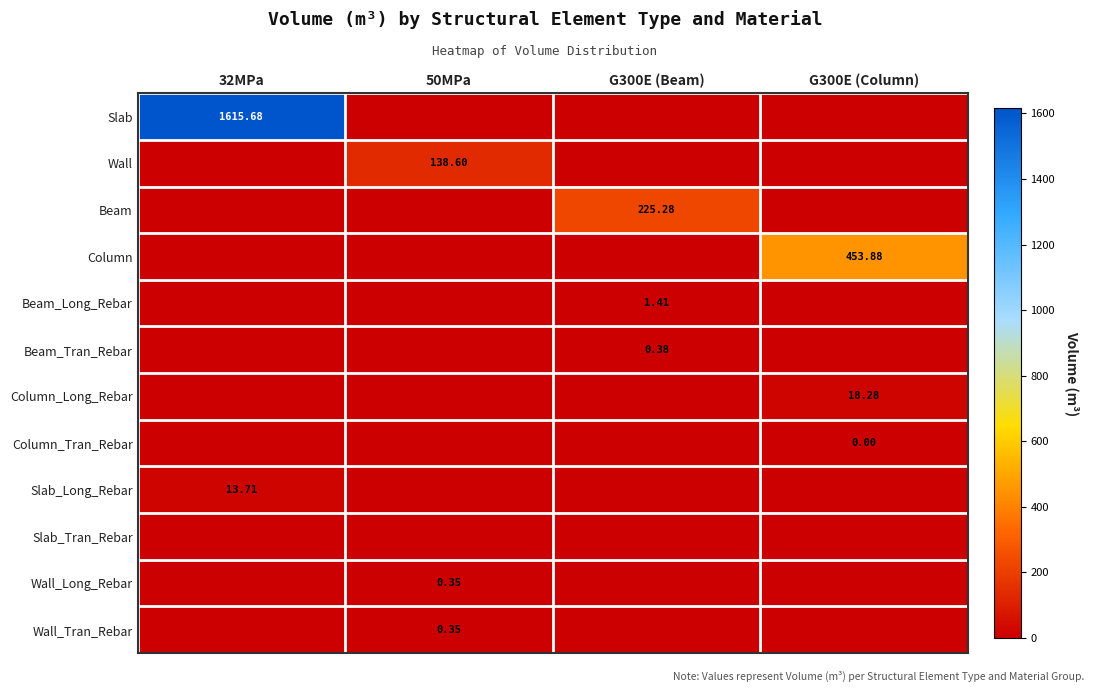

At G300E (Beam), list the series in order from largest to smallest.

Beam, Beam_Long_Rebar, Beam_Tran_Rebar, Slab, Wall, Column, Column_Long_Rebar, Column_Tran_Rebar, Slab_Long_Rebar, Slab_Tran_Rebar, Wall_Long_Rebar, Wall_Tran_Rebar